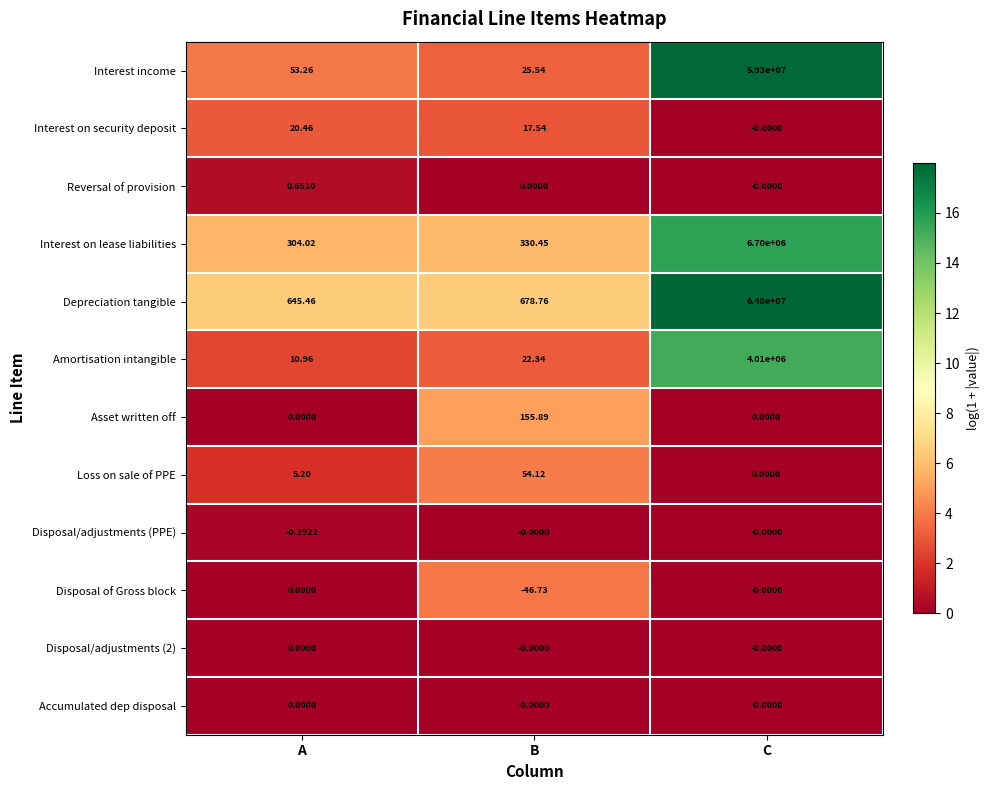

At which label does Amortisation intangible first exceed 22?

B